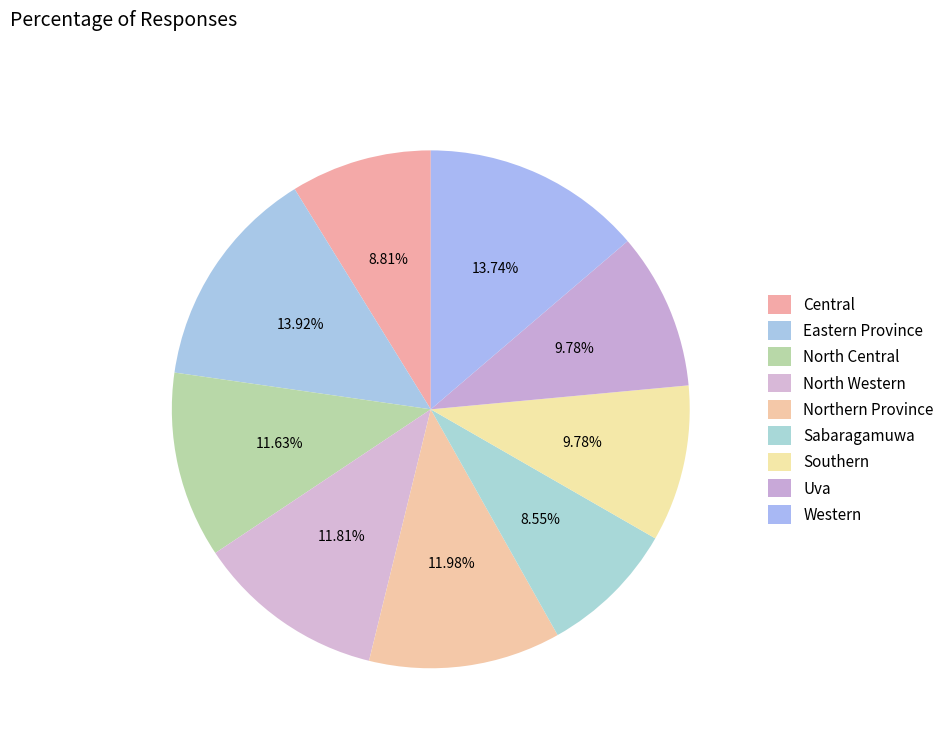

What percentage is NOT represented by Central?

91.2%